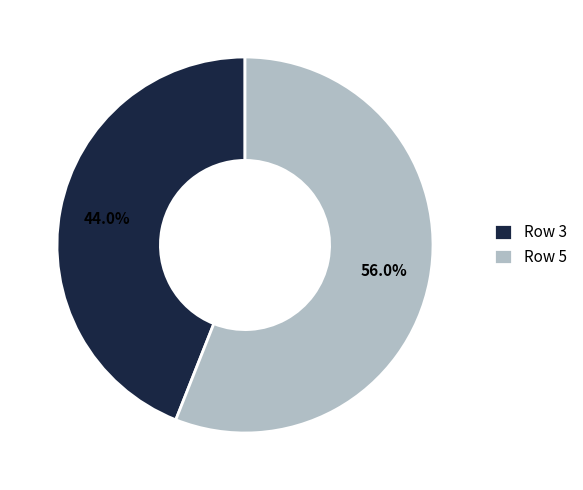

Which has a higher value, Row 5 or Row 3?

Row 5